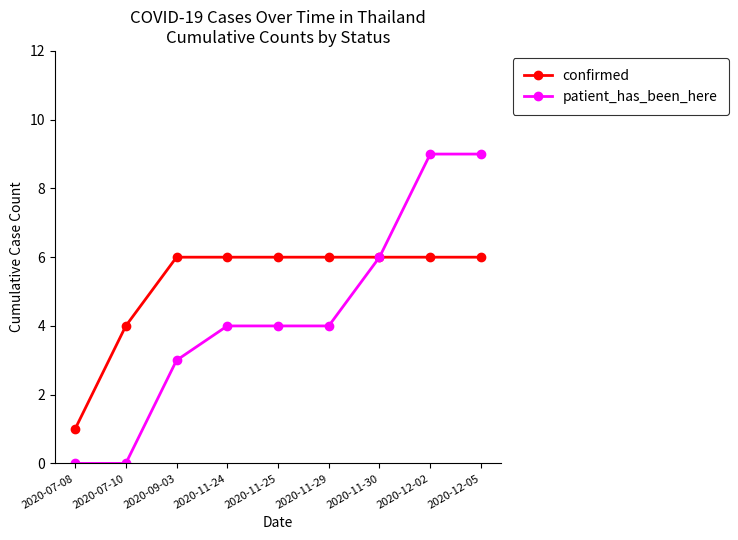

What is the spread (max minus min) of values at 2020-09-03?

3